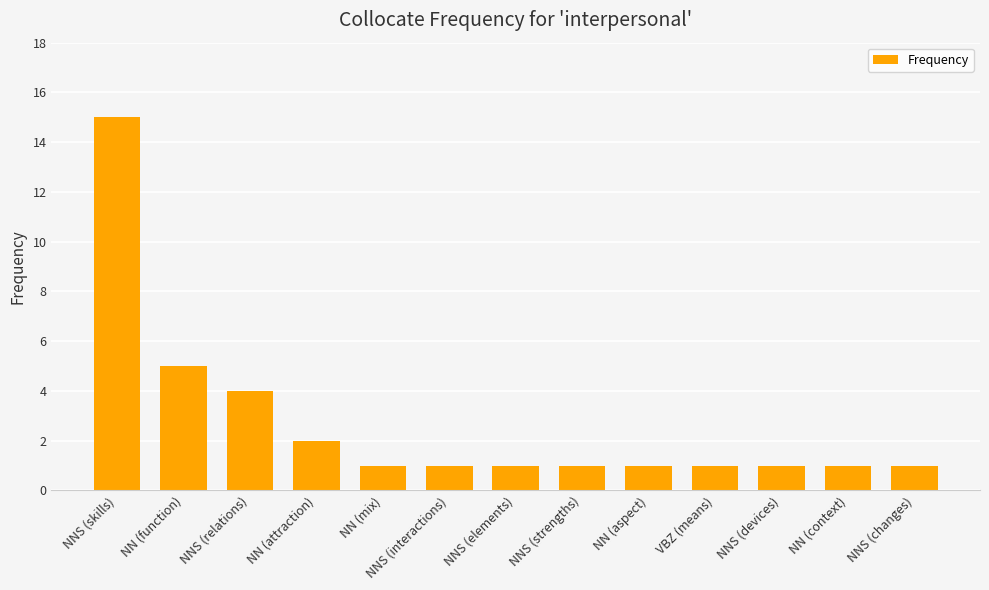

Approximately how many times larger is the value at NNS (strengths) compared to NN (mix)?

1.0